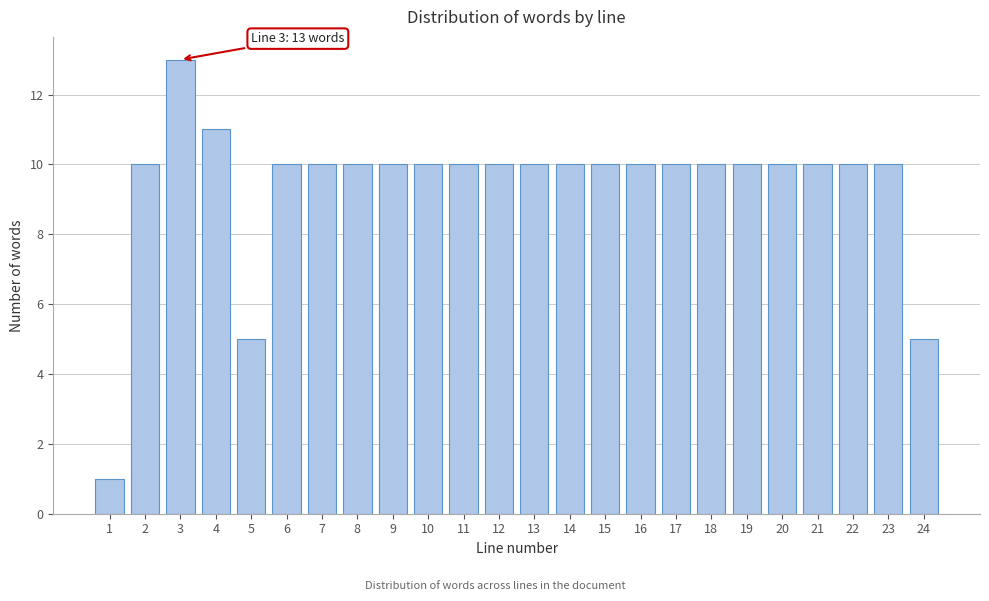

Reading left to right, transcribe all the data shown in this chart.

1=1	2=10	3=13	4=11	5=5	6=10	7=10	8=10	9=10	10=10	11=10	12=10	13=10	14=10	15=10	16=10	17=10	18=10	19=10	20=10	21=10	22=10	23=10	24=5